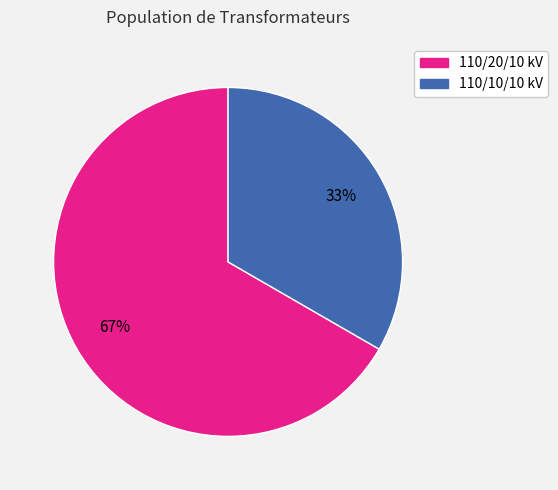

Is there a majority slice in this chart?

Yes